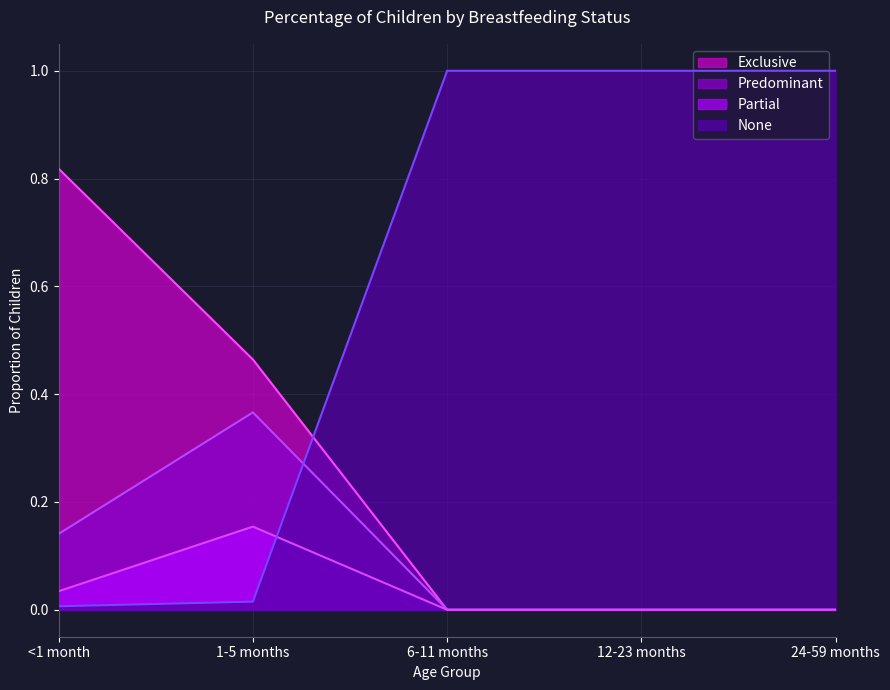

Which series has the largest total across all categories?

None